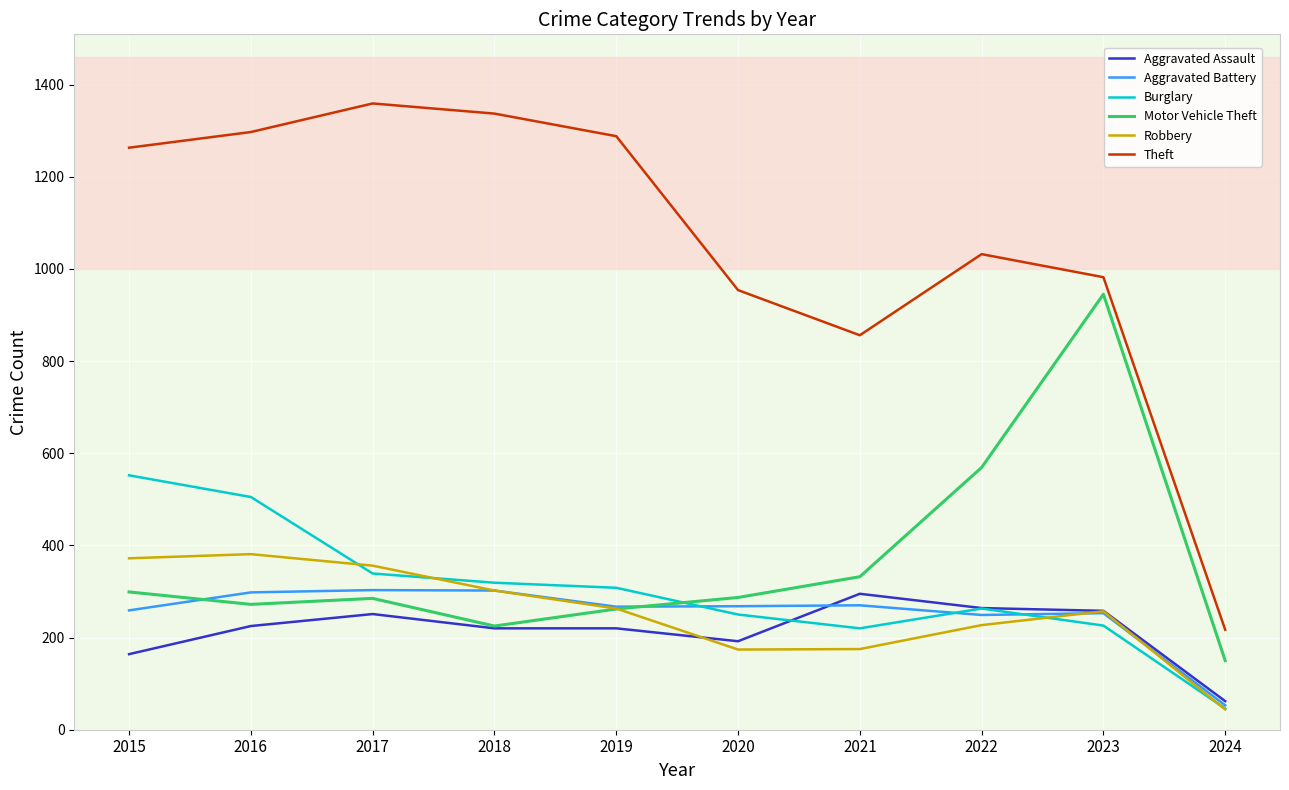

What is the lowest value of the Robbery series?

44